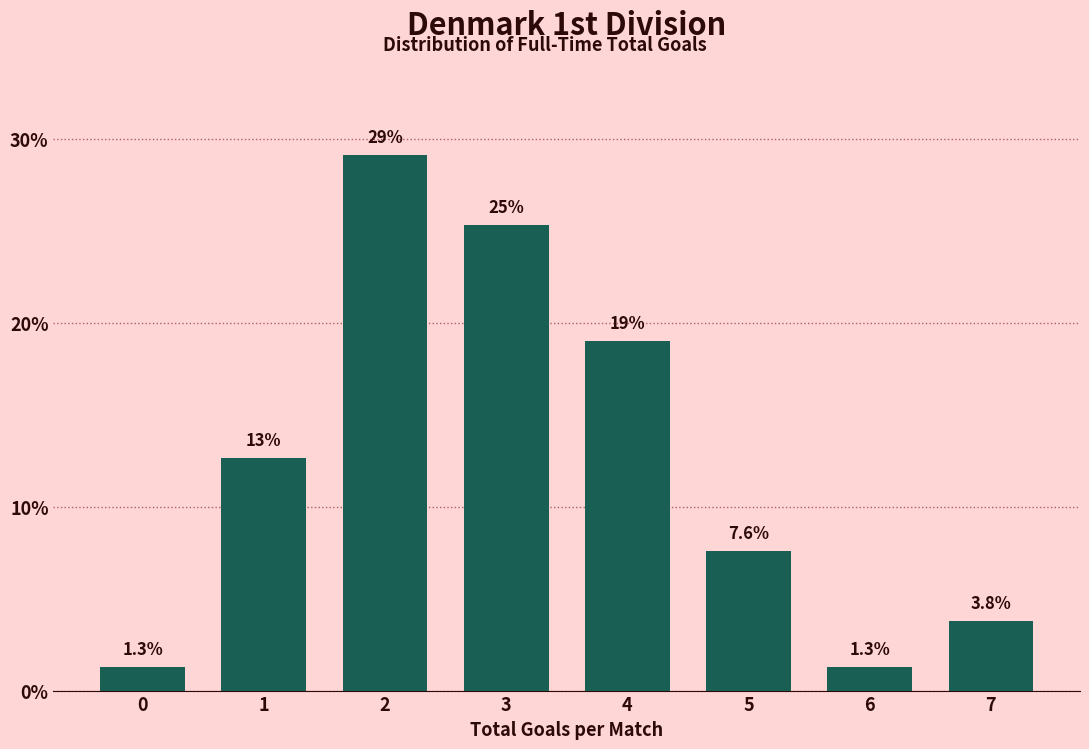

Reading left to right, list all the values displayed in this chart.

1.3	12.7	29.1	25.3	19.0	7.6	1.3	3.8